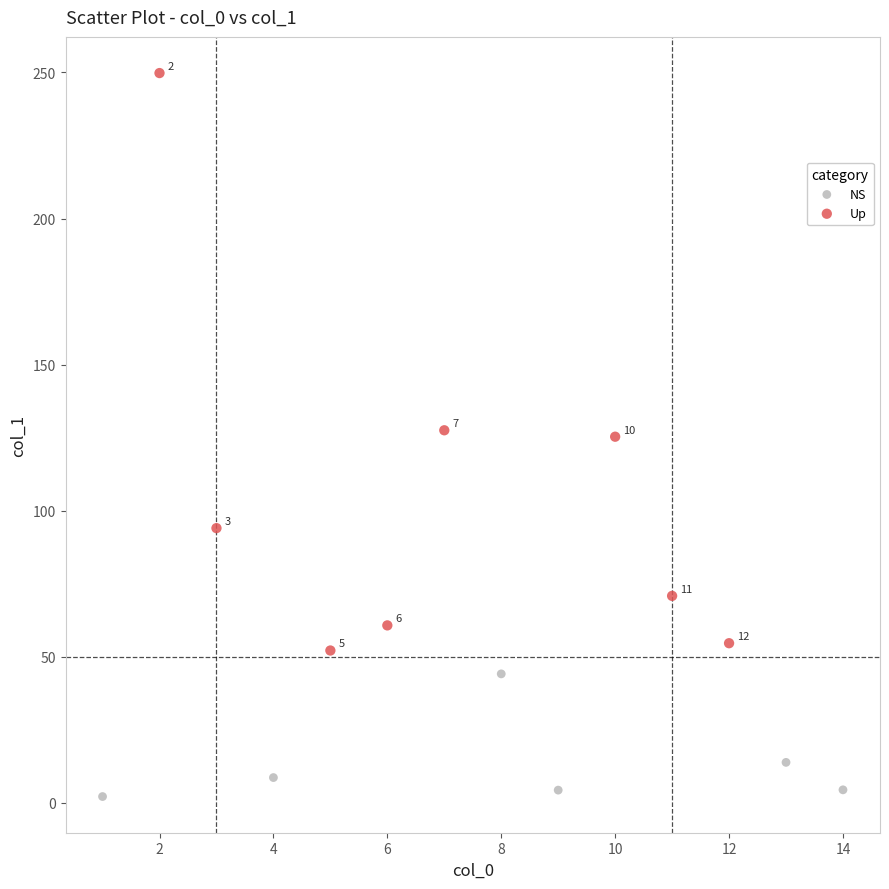

Which series has the largest Y range (max minus min)?

Up